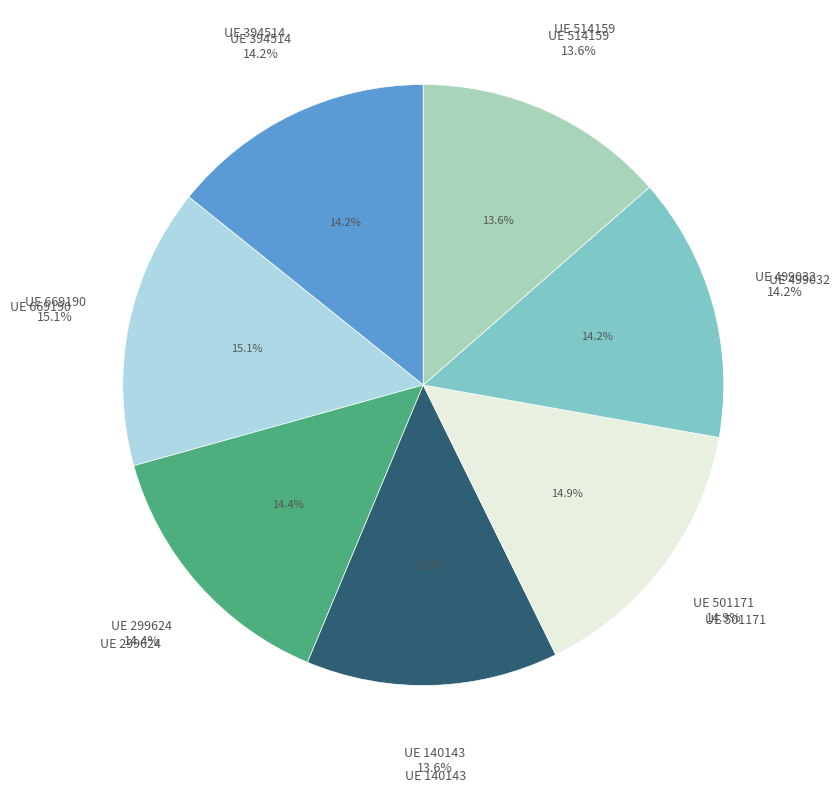

Is there any slice that represents more than half of the pie?

No